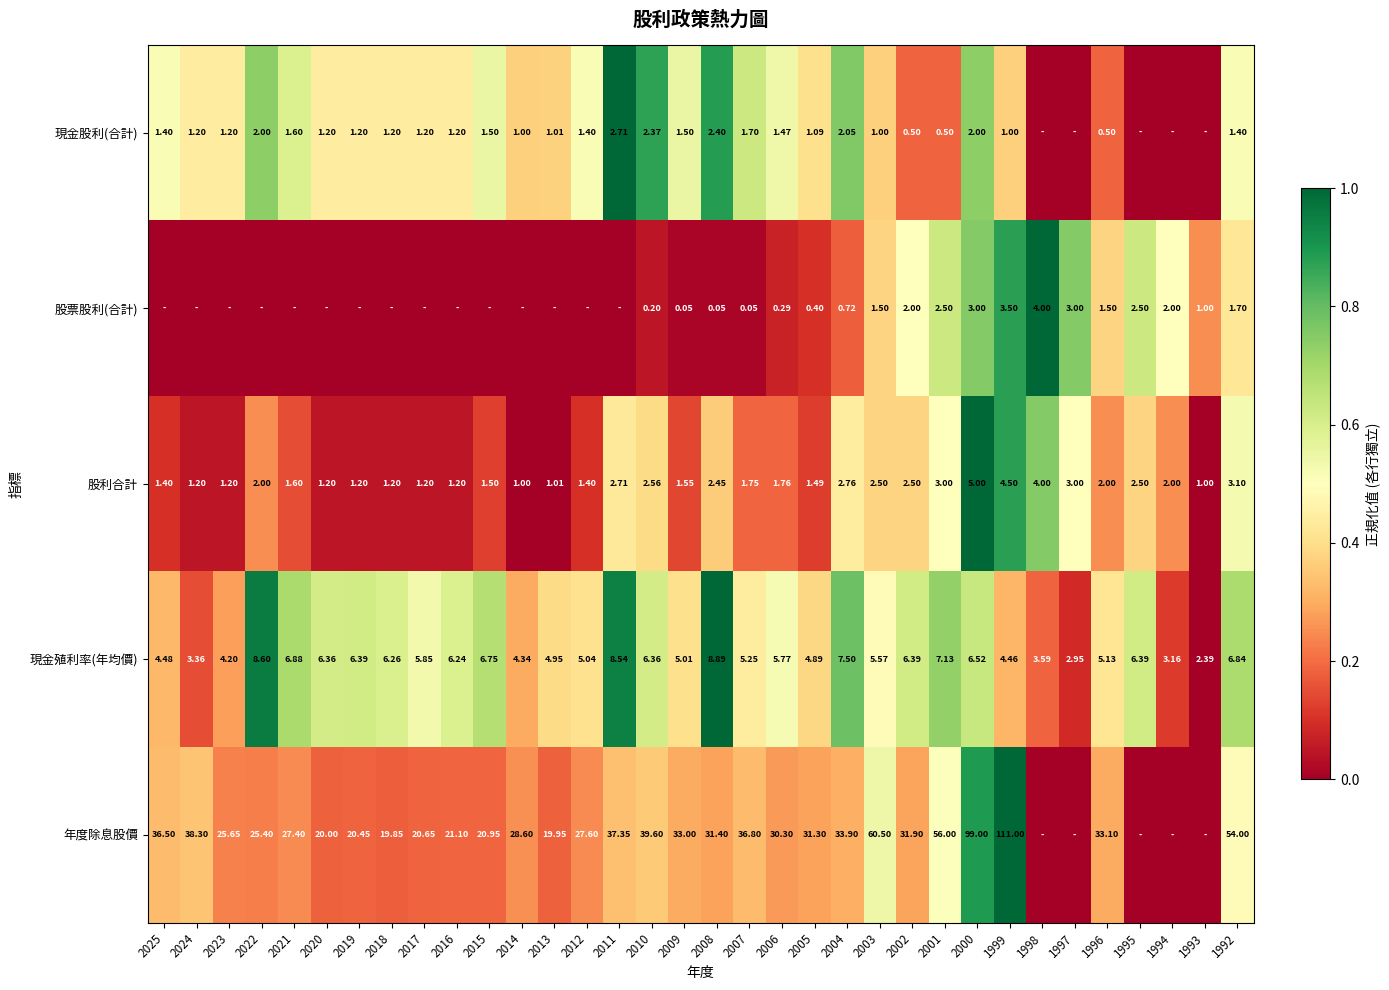

Is the value of 股票股利(合計) at 1992 greater than the value of 現金殖利率(年均價) at 2010?

No